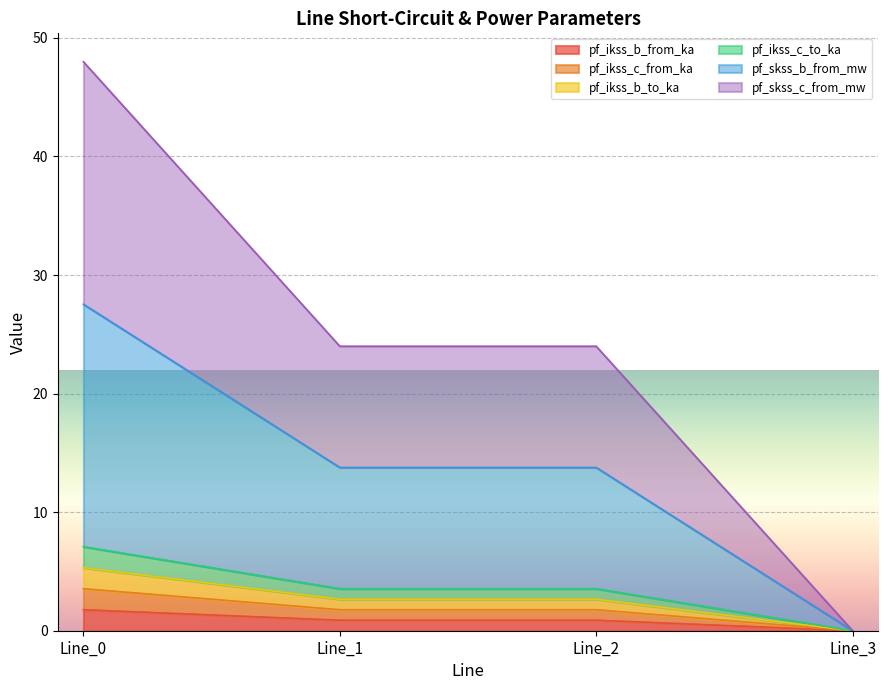

Which label corresponds to the largest value in the chart?

Line_0